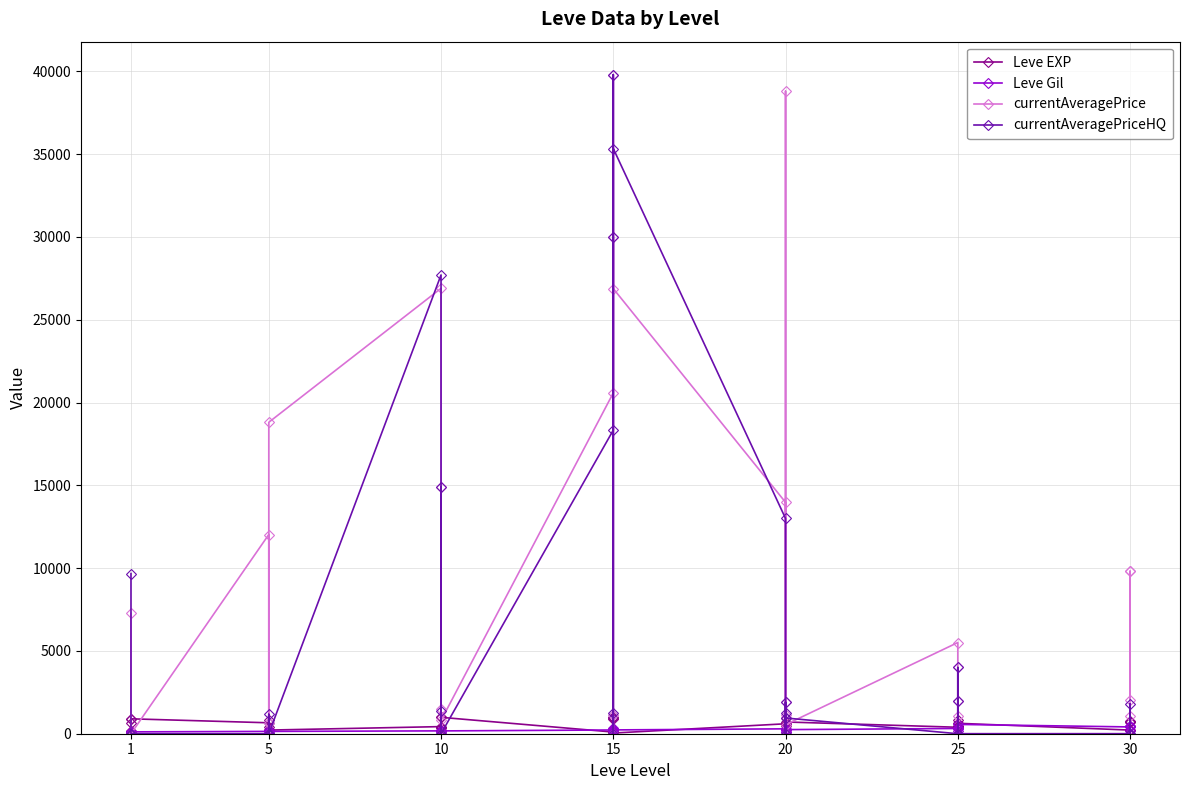

Which series has the widest spread of values?

currentAveragePrice